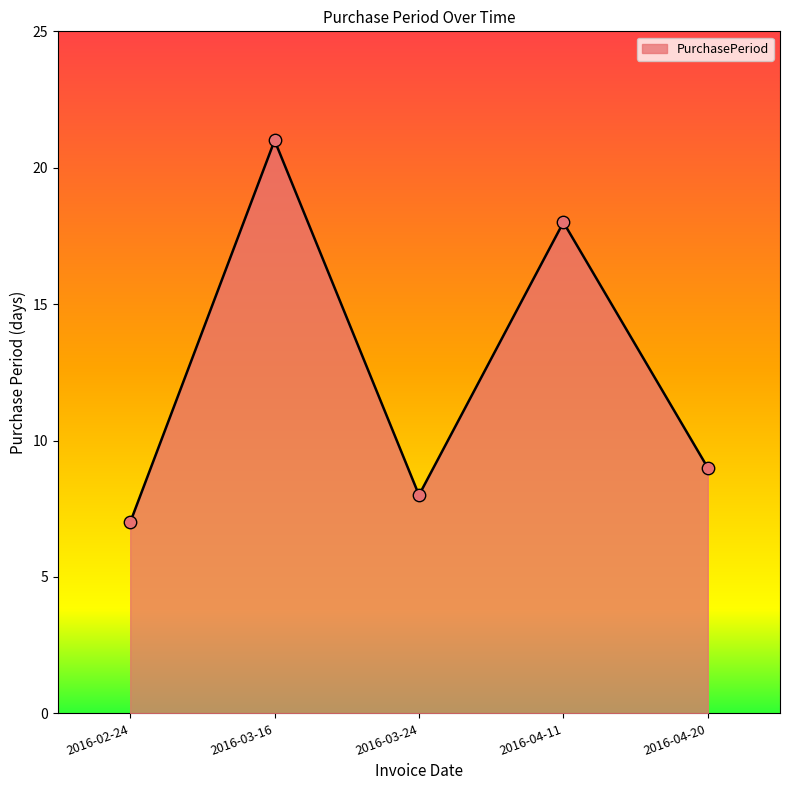

Between 2016-03-24 and 2016-03-16, which is larger?

2016-03-16